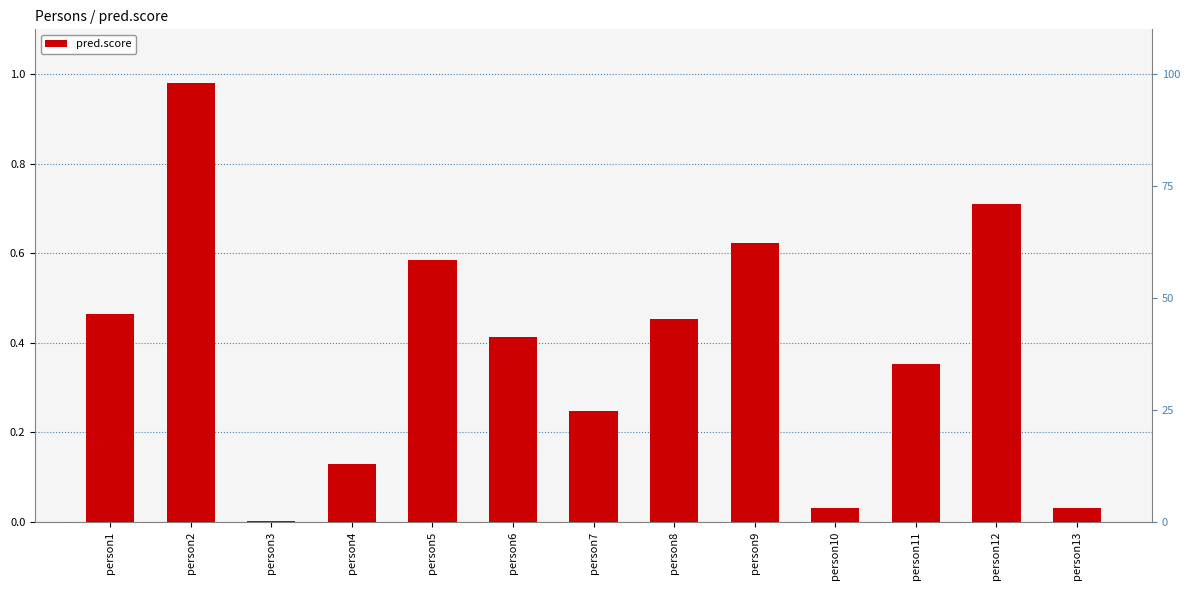

Which has a higher value, person6 or person9?

person9